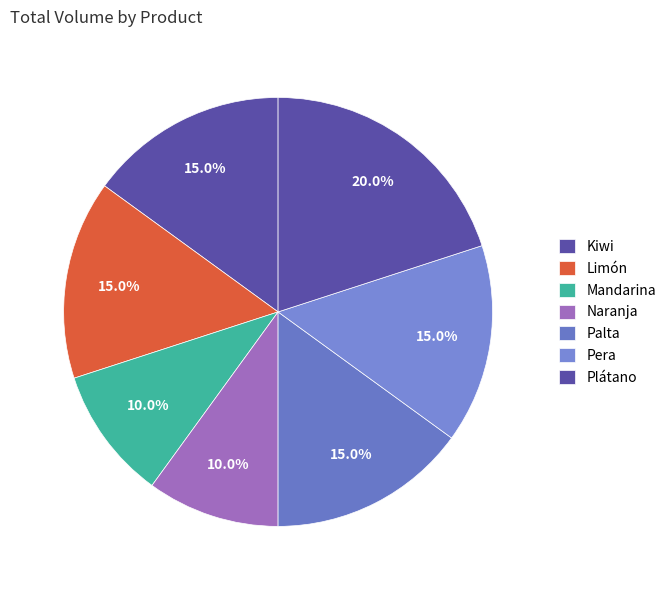

Is there any slice that represents more than half of the pie?

No